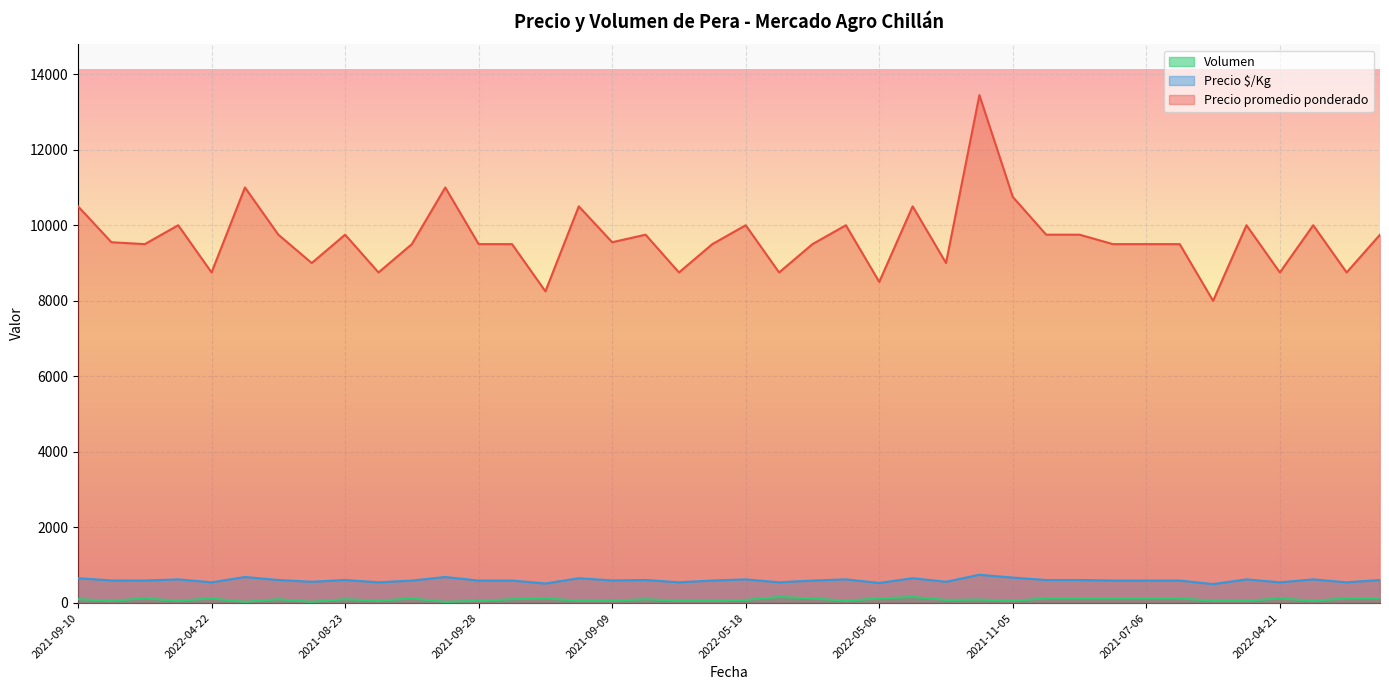

Is the value of Volumen at 2022-04-21 greater than the value of Precio $/Kg at 2021-04-29?

No